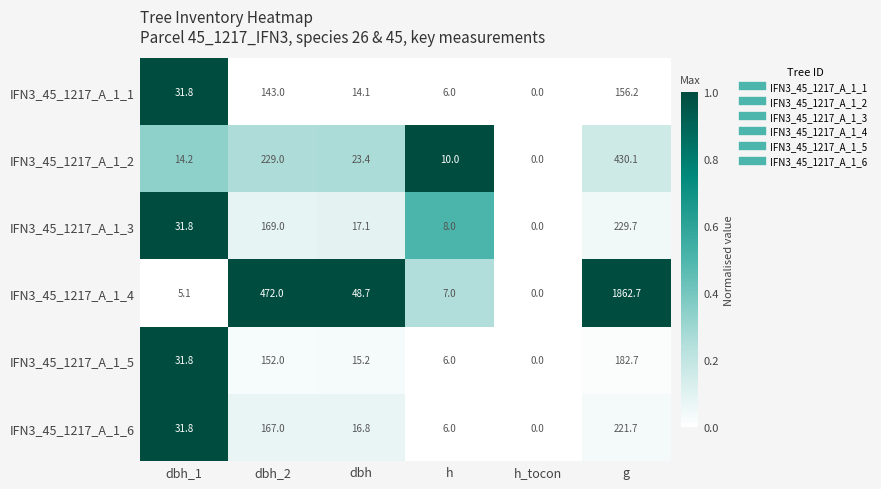

Which label corresponds to the smallest value in the chart?

h_tocon